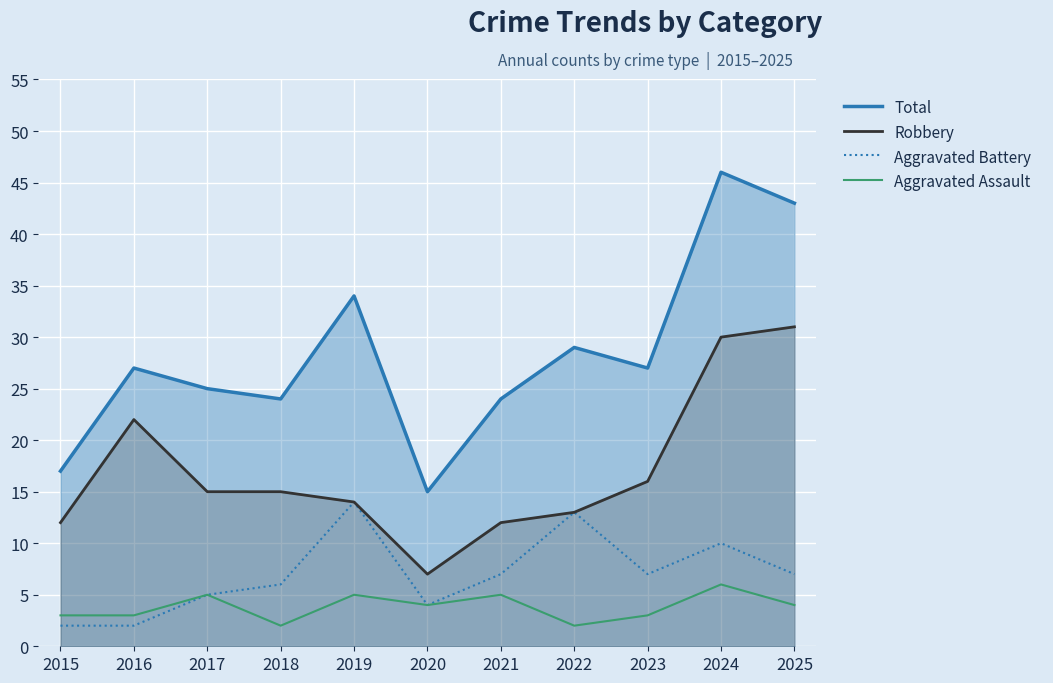

Reading left to right, extract all data points from this chart.

Total: 2015=17	2016=27	2017=25	2018=24	2019=34	2020=15	2021=24	2022=29	2023=27	2024=46	2025=43
Robbery: 2015=12	2016=22	2017=15	2018=15	2019=14	2020=7	2021=12	2022=13	2023=16	2024=30	2025=31
Aggravated Battery: 2015=2	2016=2	2017=5	2018=6	2019=14	2020=4	2021=7	2022=13	2023=7	2024=10	2025=7
Aggravated Assault: 2015=3	2016=3	2017=5	2018=2	2019=5	2020=4	2021=5	2022=2	2023=3	2024=6	2025=4